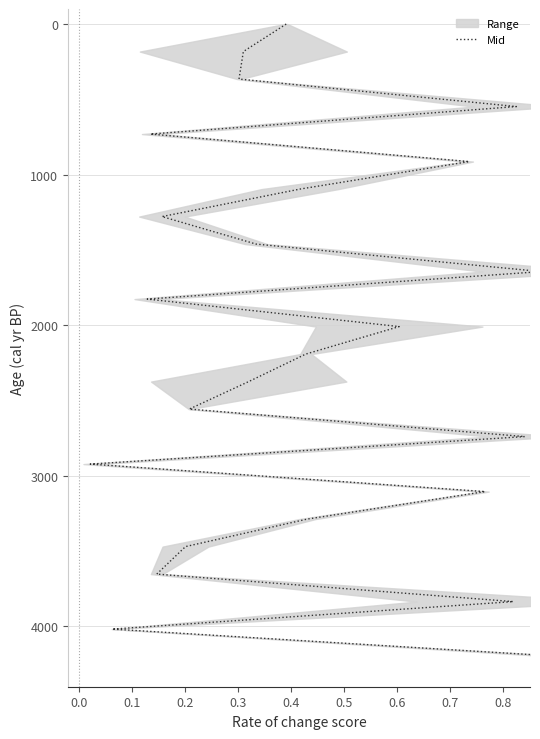

What position from the right is 0.7?

16